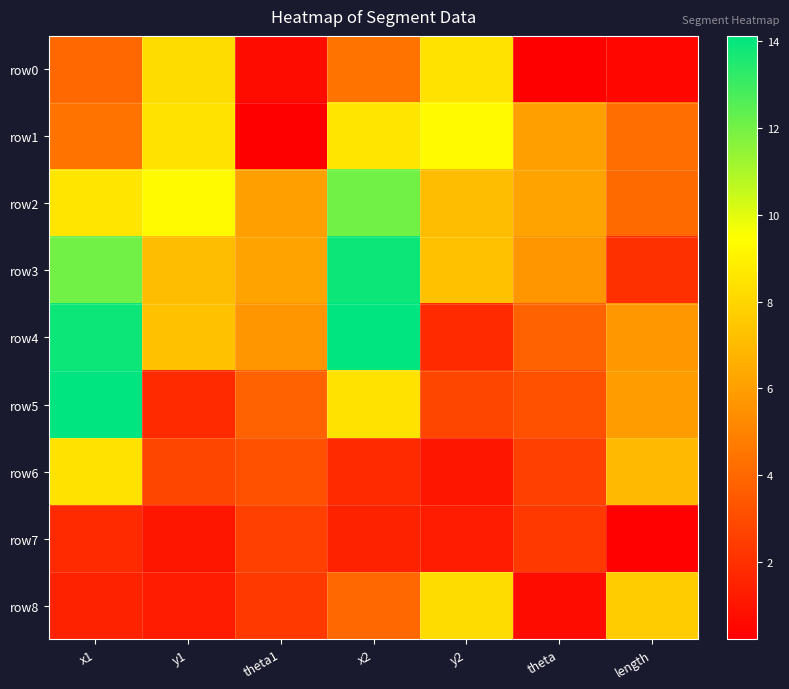

Which series changed the most between y1 and theta1?

row1